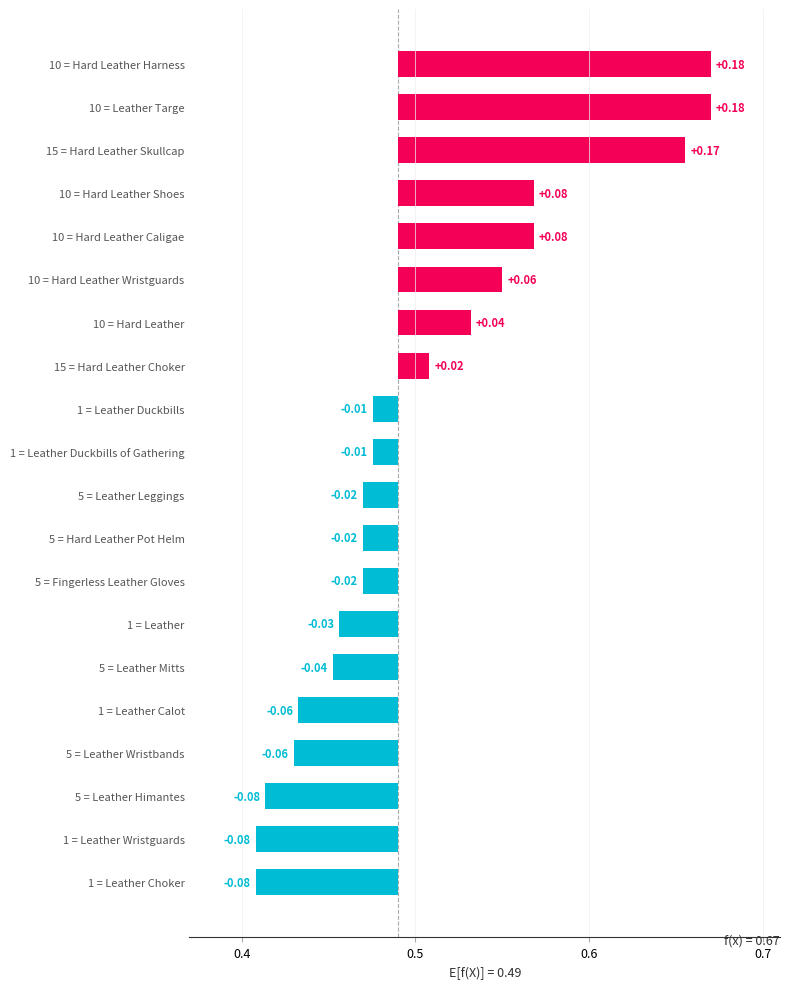

How many values are below 0?

12